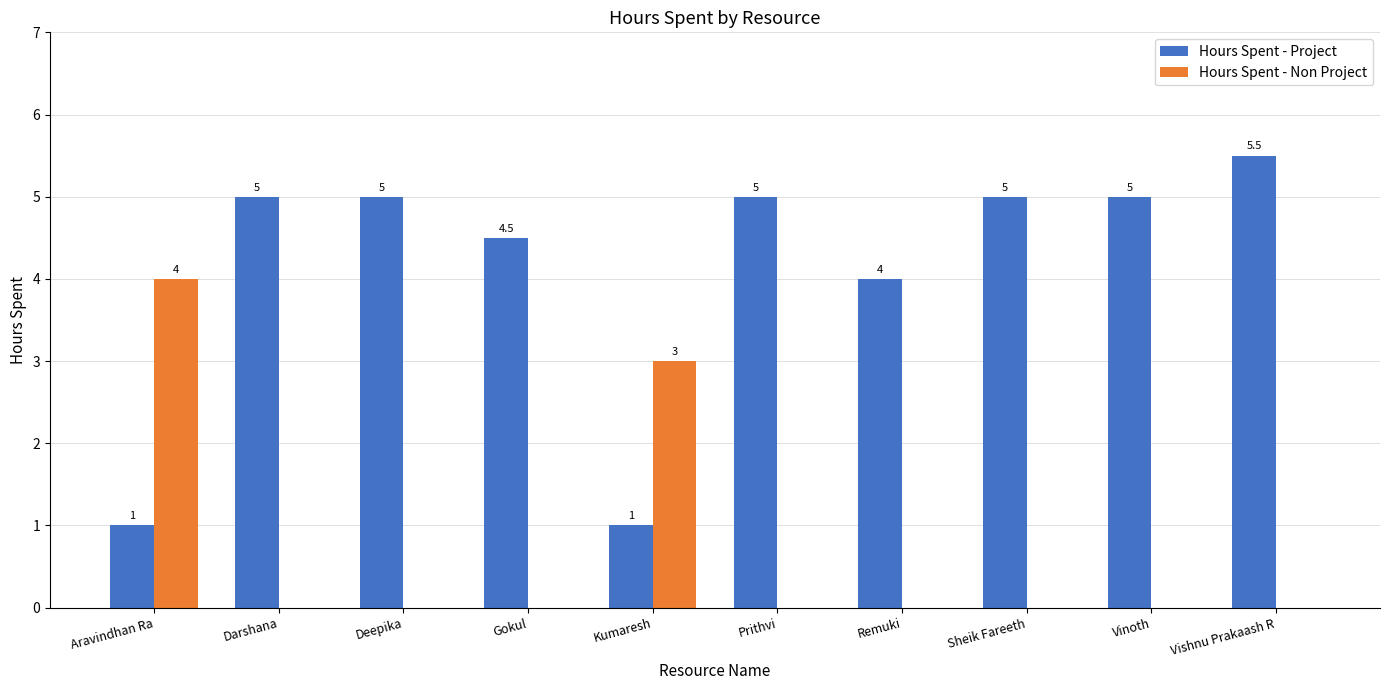

What is the sum of all Hours Spent - Project values?

41.0